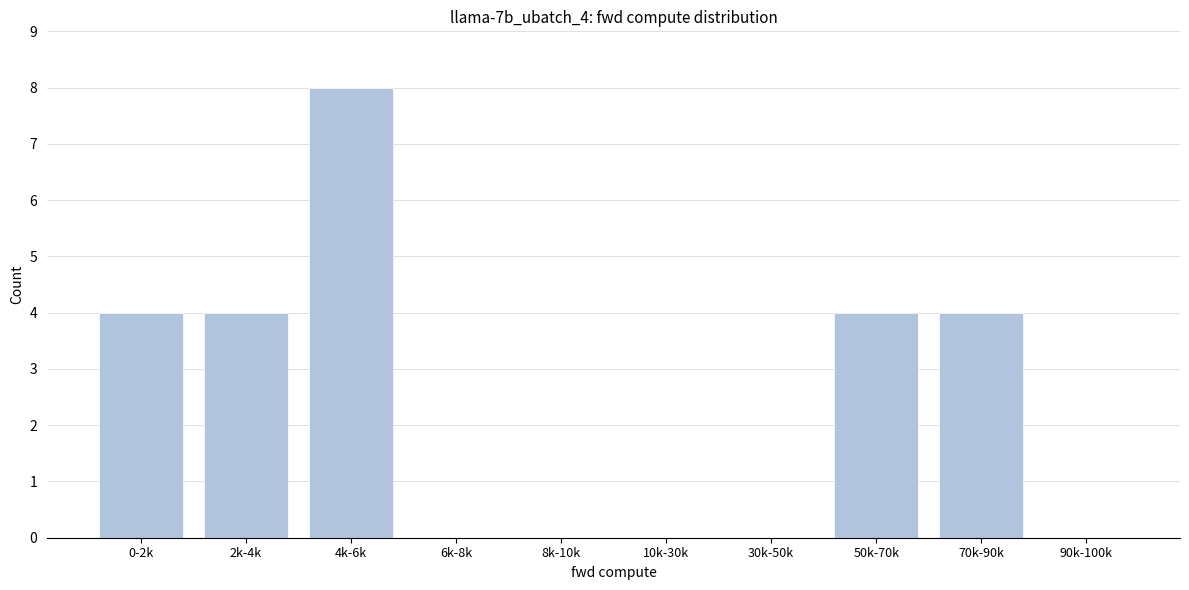

Reading left to right, transcribe all the data shown in this chart.

0-2k=4	2k-4k=4	4k-6k=8	6k-8k=0	8k-10k=0	10k-30k=0	30k-50k=0	50k-70k=4	70k-90k=4	90k-100k=0